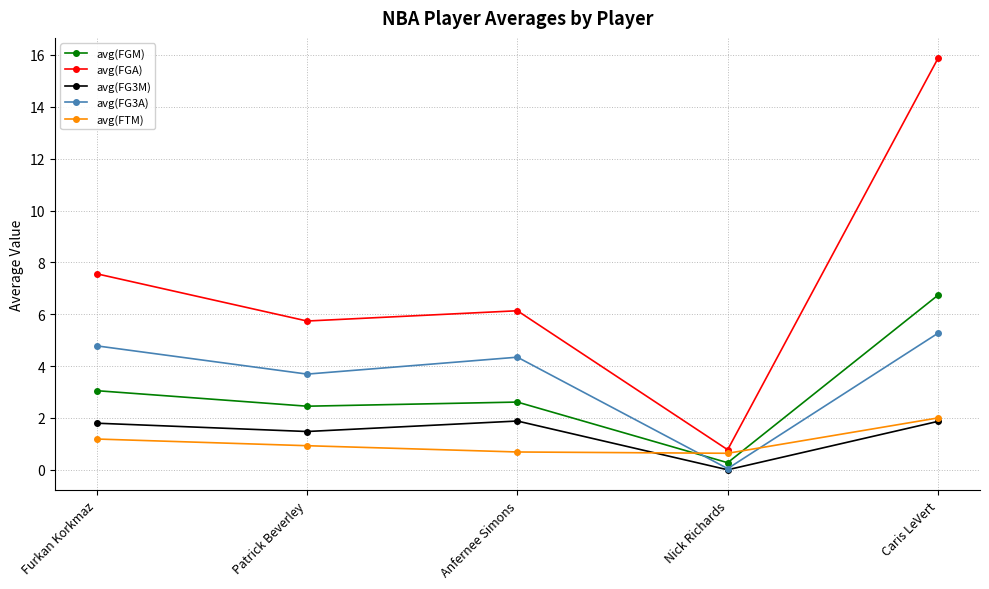

True or false: avg(FGM) and avg(FTM) cross at least once.

True